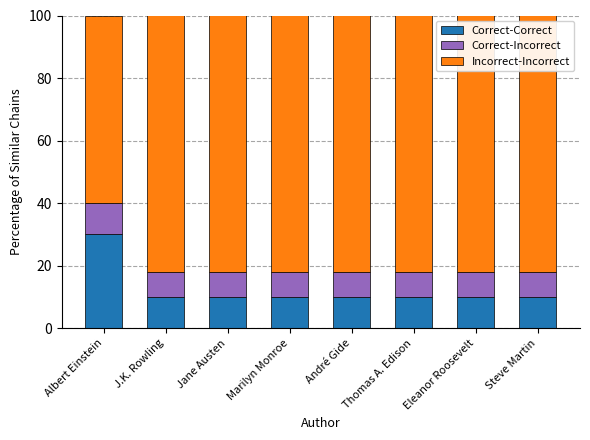

Count the number of data series in this chart.

3